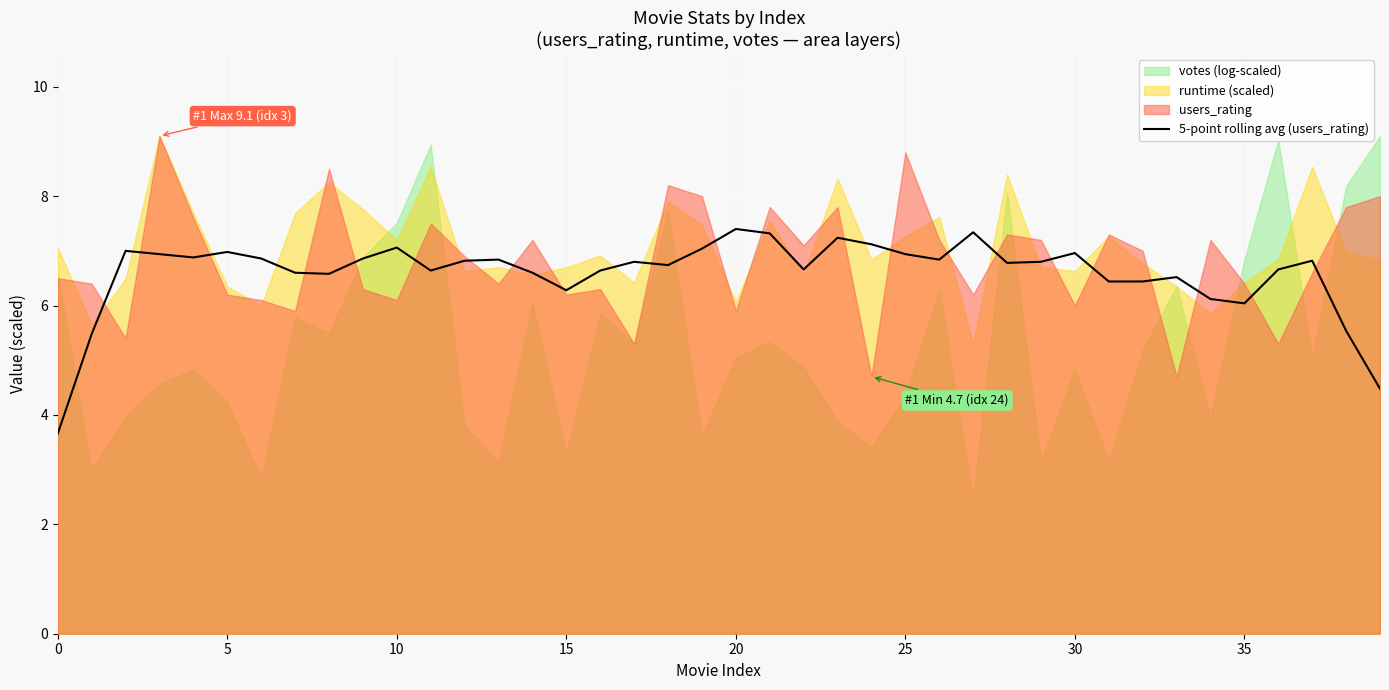

What is the sum of all values?

263.8